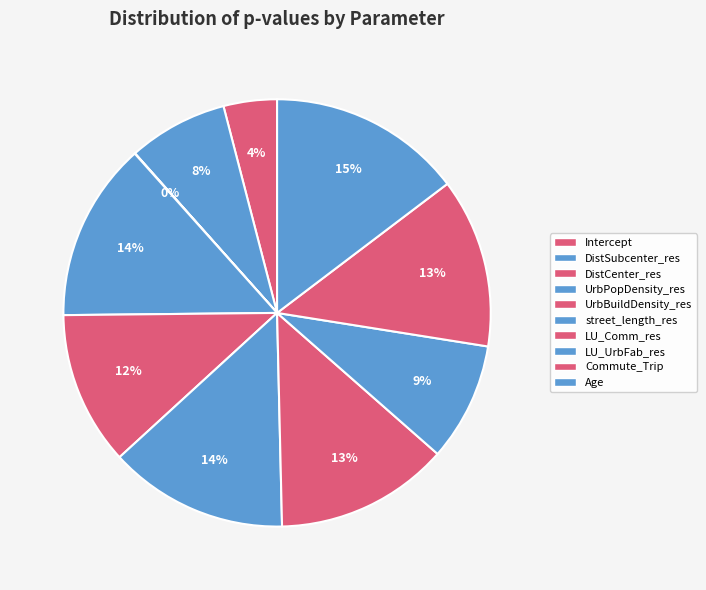

Which category has the smallest portion of the pie?

DistCenter_res